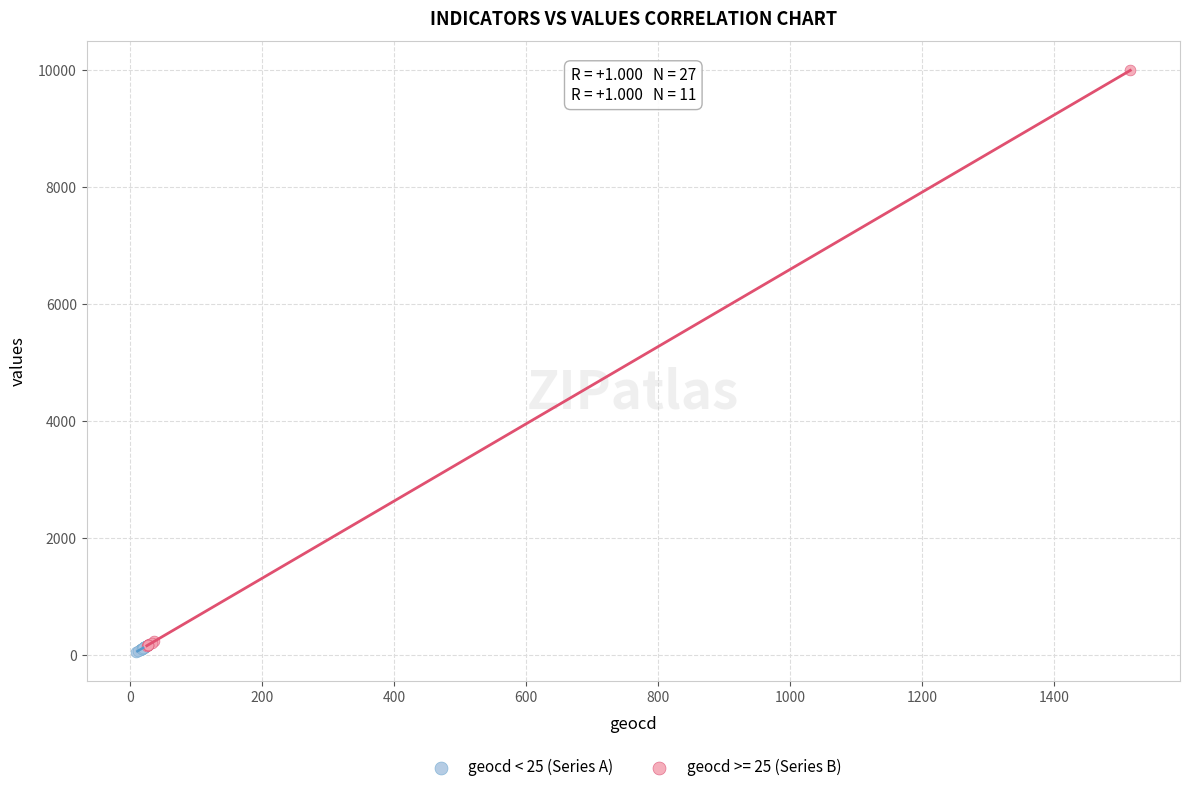

Which series has the widest spread of Y values?

geocd >= 25 (Series B)